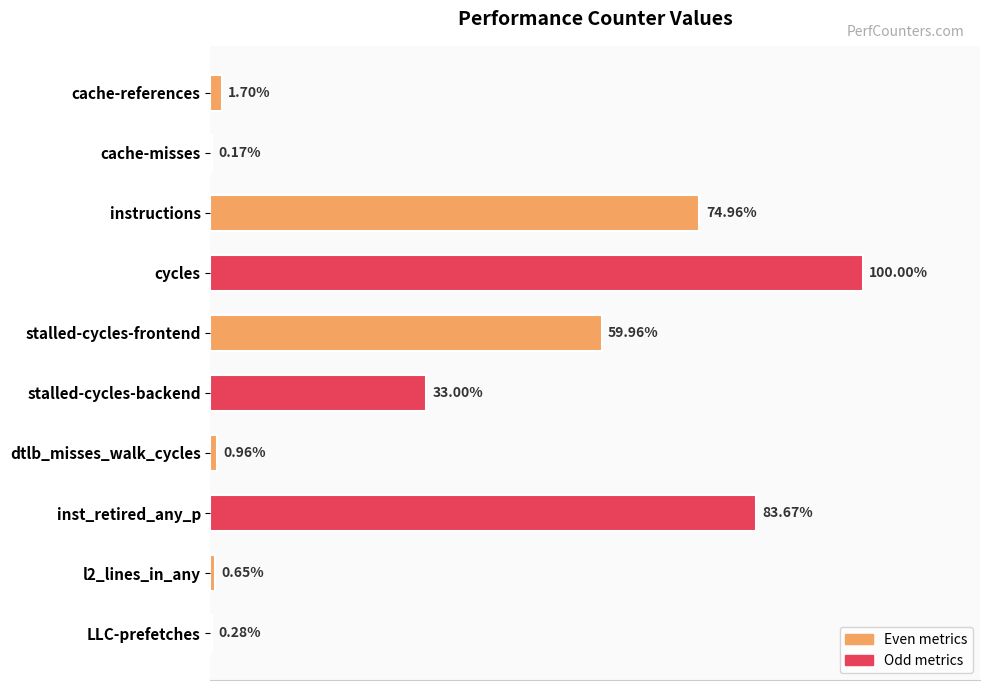

Are the bars horizontal?

Yes